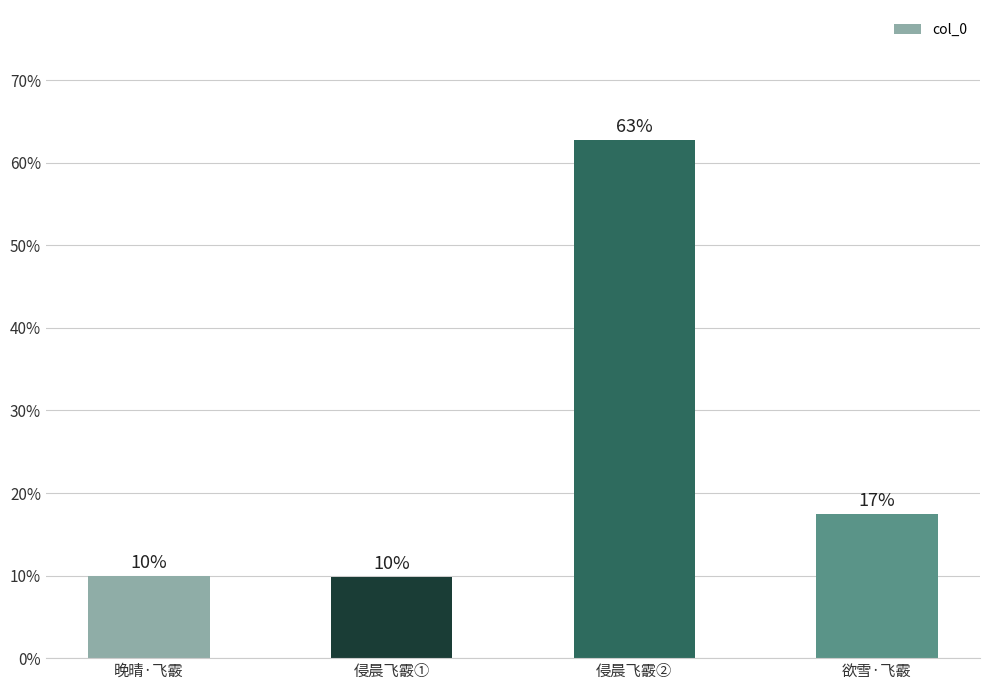

What is the greatest value displayed?

62.8